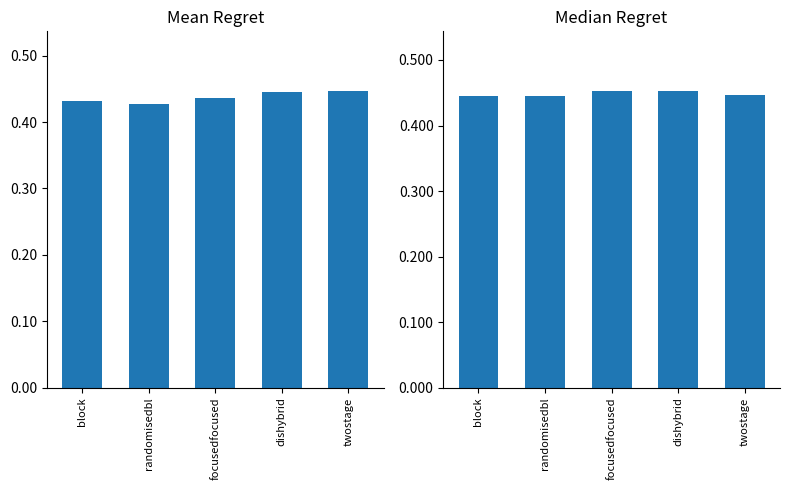

Reading right to left, transcribe all the data shown in this chart.

Mean Regret: 0.4	0.4	0.4	0.4	0.4
Median Regret: 0.4	0.5	0.5	0.4	0.4